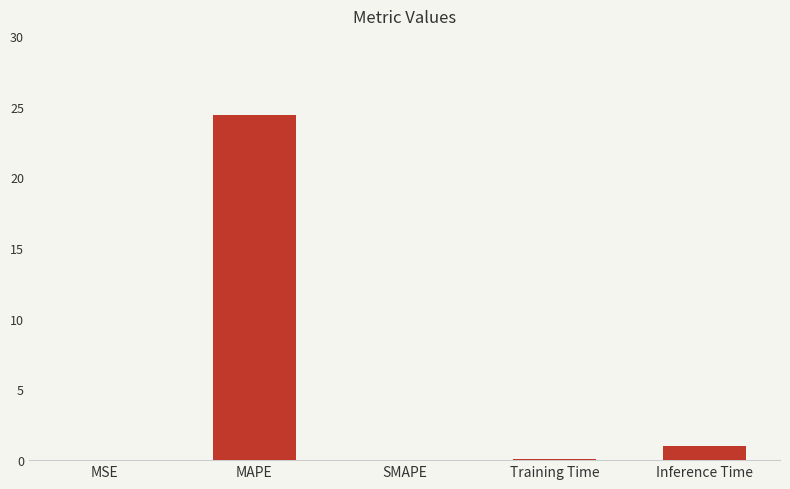

At which category does the chart reach its peak across all series?

MAPE